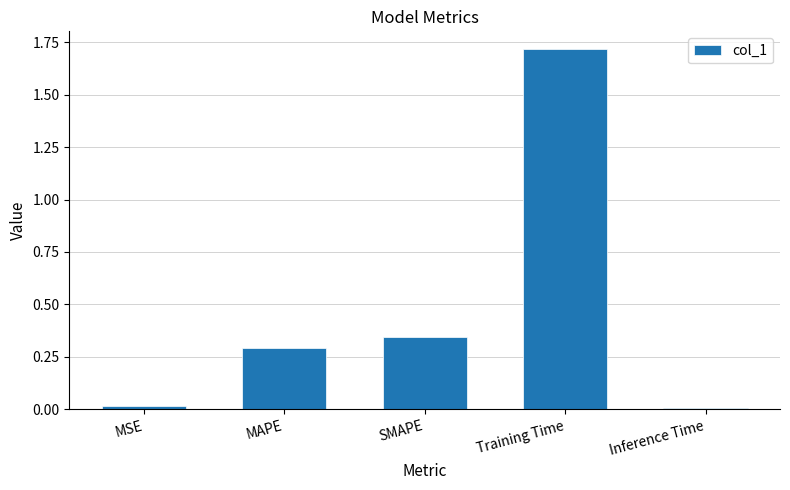

What is the difference between the maximum and minimum values?

1.7